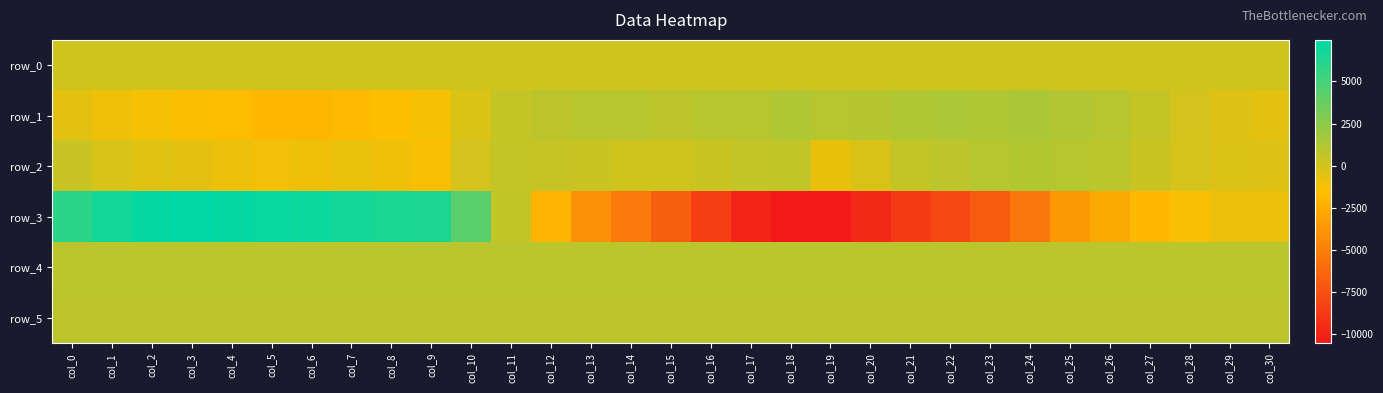

Which category has the lowest value in the row_0 series?

col_0